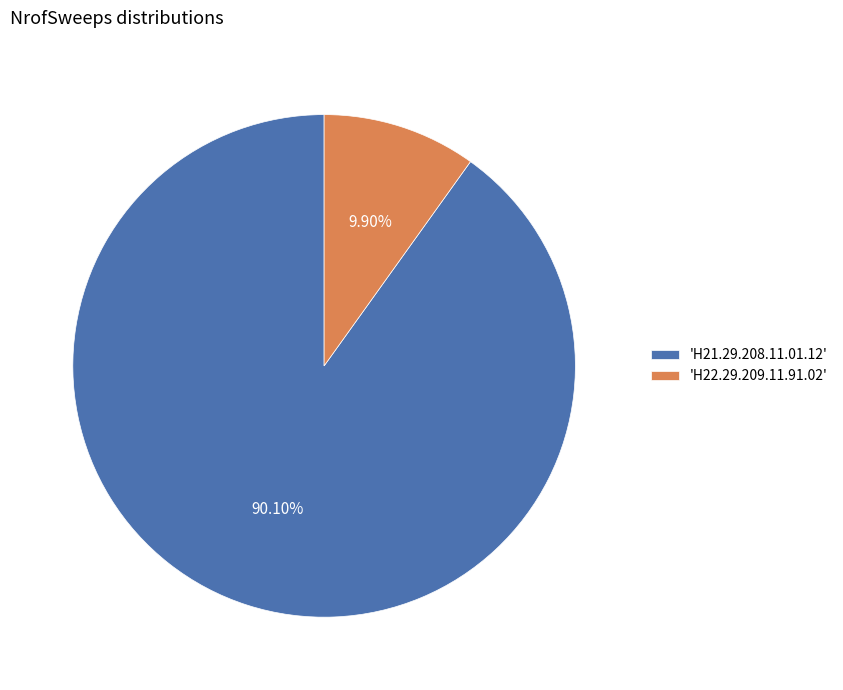

What is the smallest slice in the pie chart?

'H22.29.209.11.91.02'